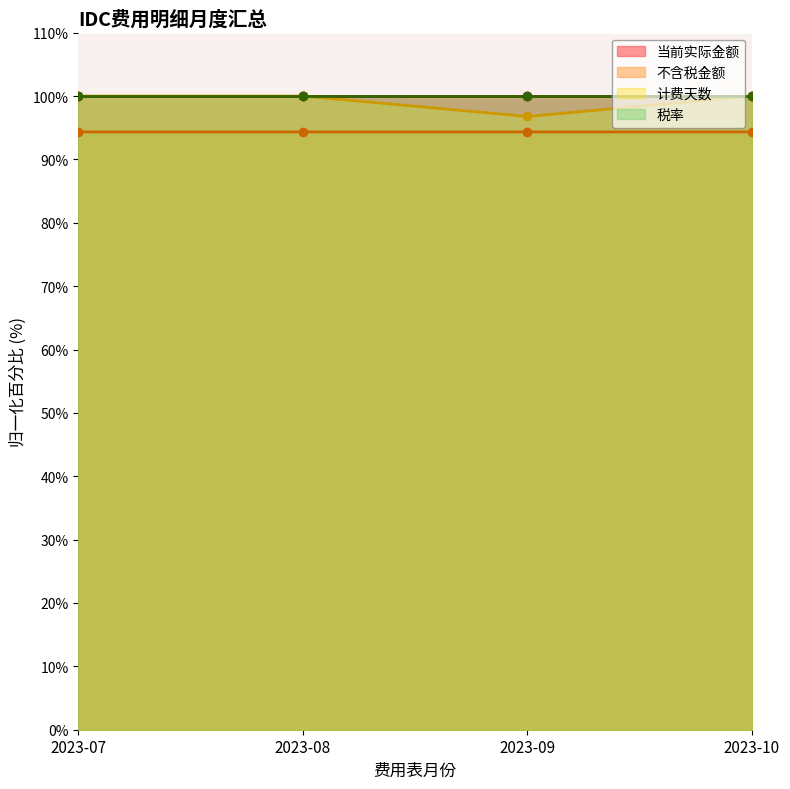

What is the value of the 不含税金额 point at the 1st from the left?

94.3